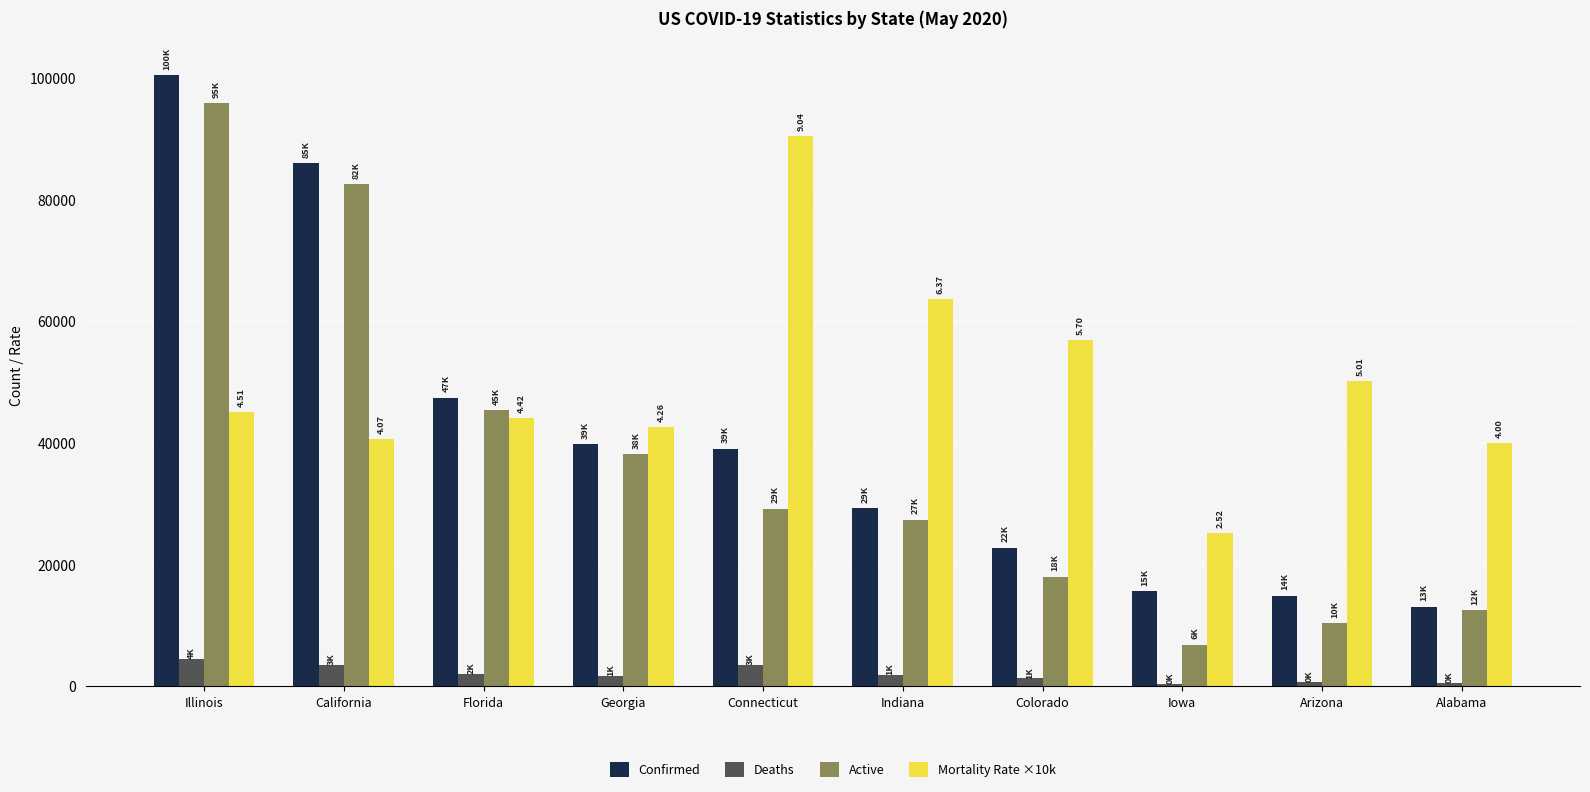

What is the value of the Mortality Rate ×10k bar at the 9th from the left?

50114.0